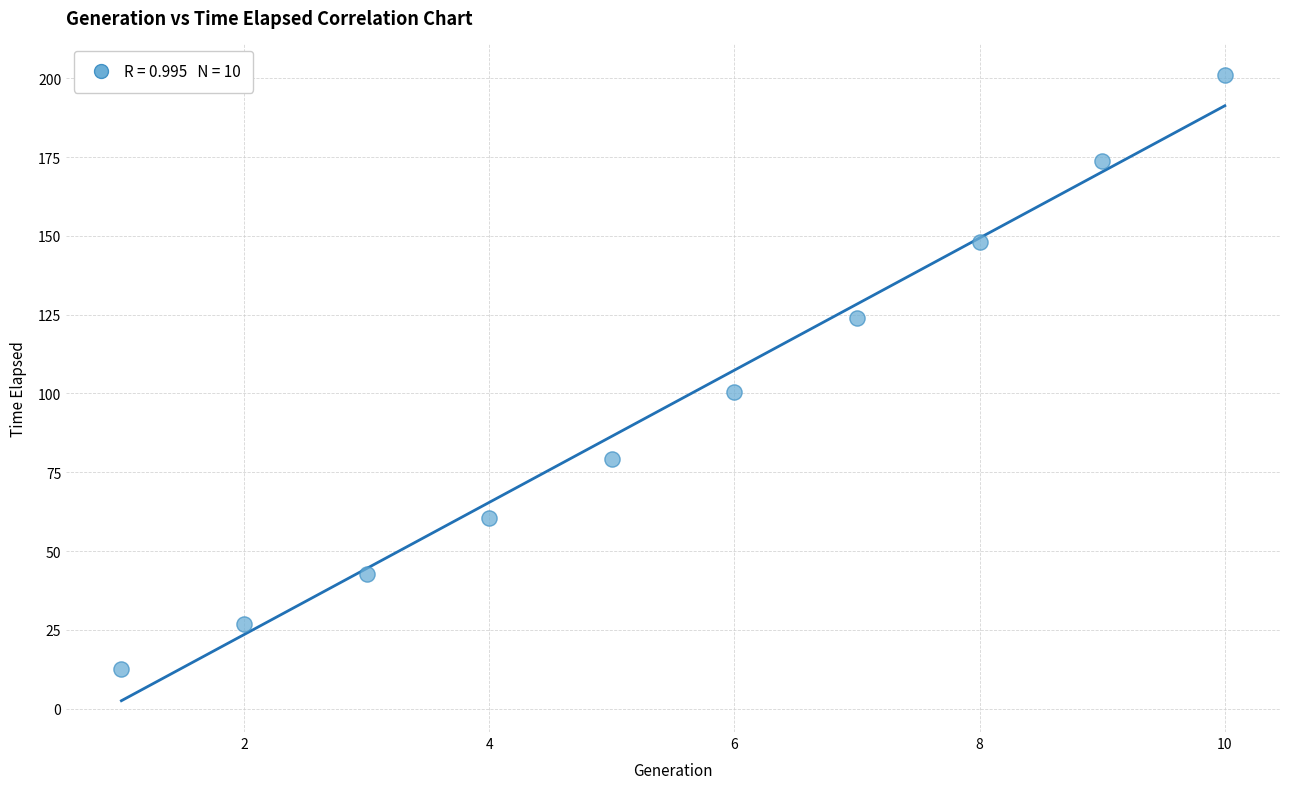

What is the range of Y values (max minus min)?

188.5